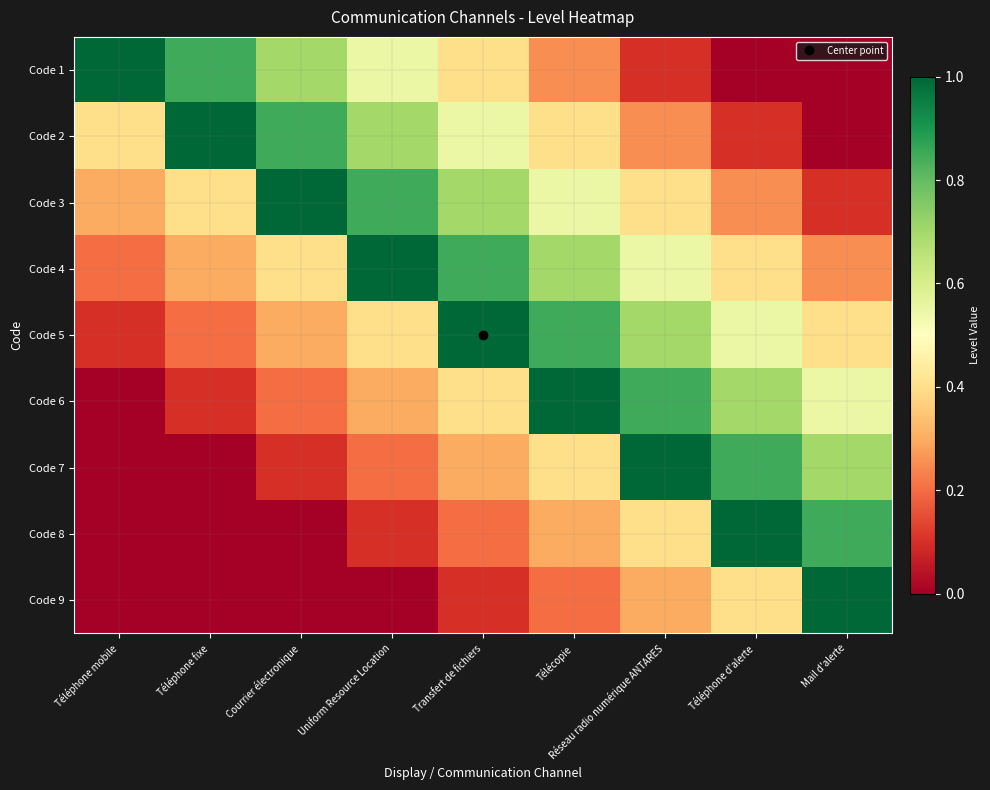

Rank the series by their maximum value, from lowest to highest.

Code 1, Code 2, Code 3, Code 4, Code 5, Code 6, Code 7, Code 8, Code 9